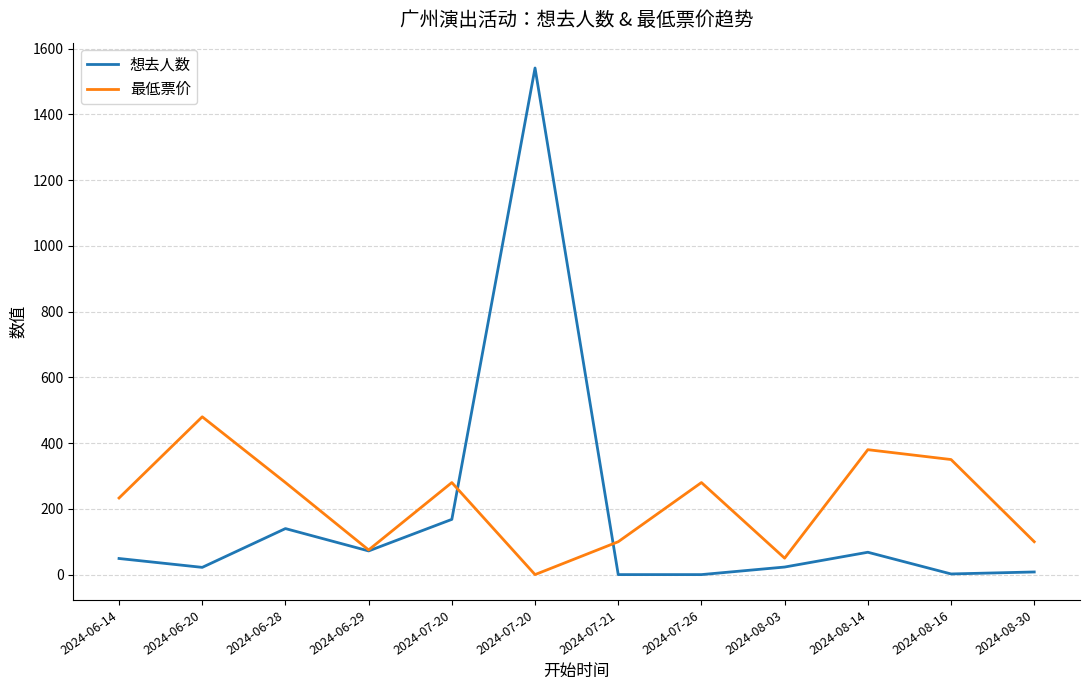

What are all the series names shown in the legend?

想去人数, 最低票价